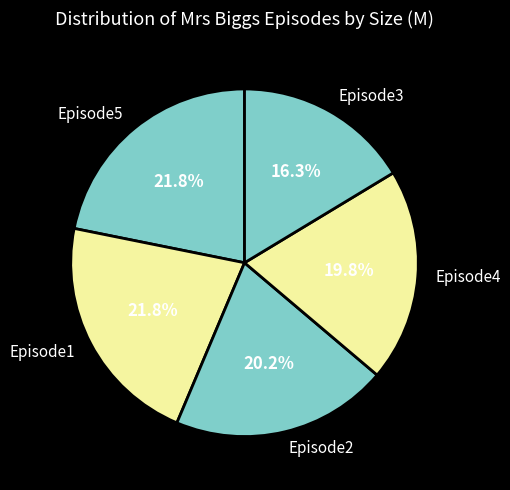

To the nearest percent, what percentage of the pie is Episode3?

16%